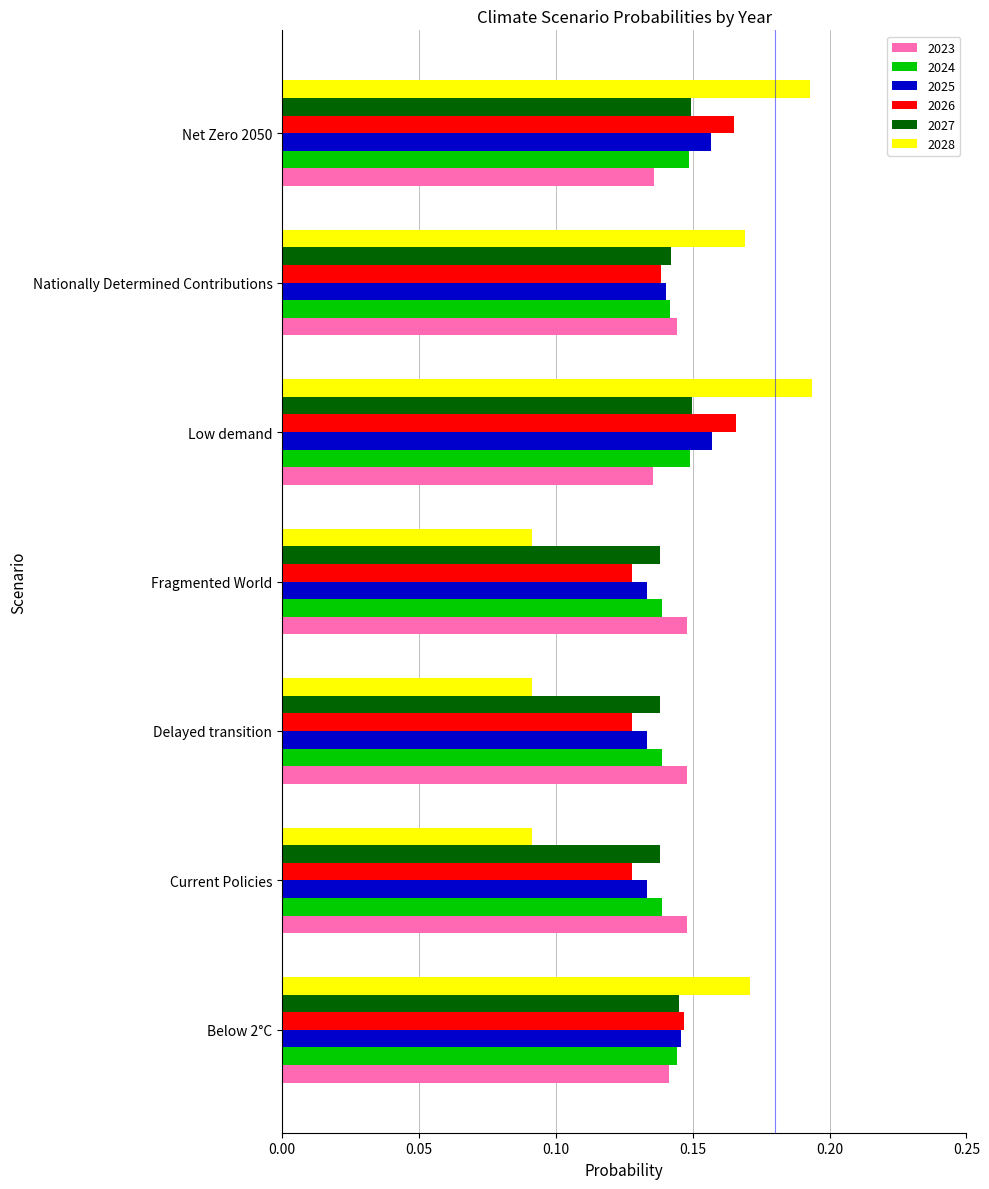

The 2024 series shows 0.0 at Net Zero 2050. True or false?

False